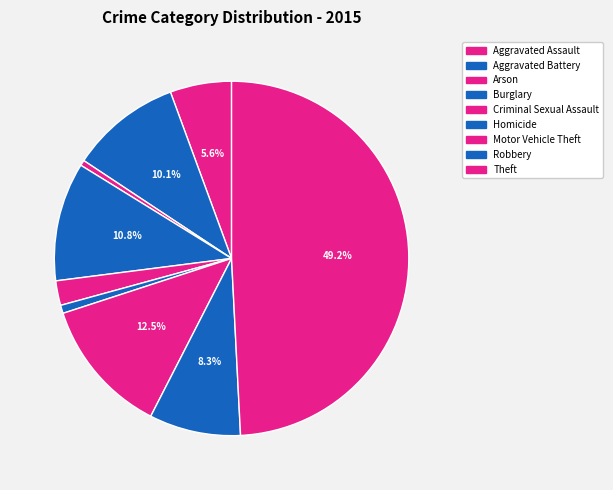

How many segments does this pie chart have?

9